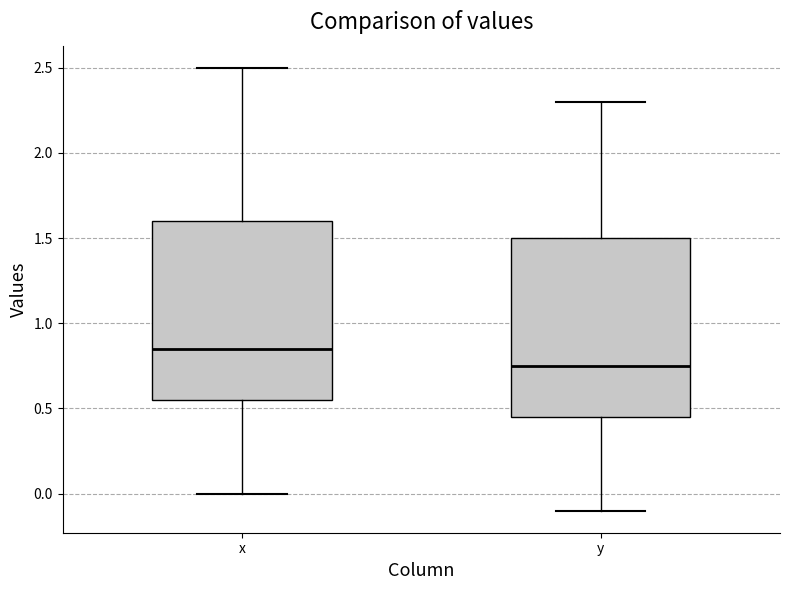

Where does the upper whisker of the box for x end on the y-axis? The values are not printed on the chart, so give them approximately, as read against the axis.

2.50